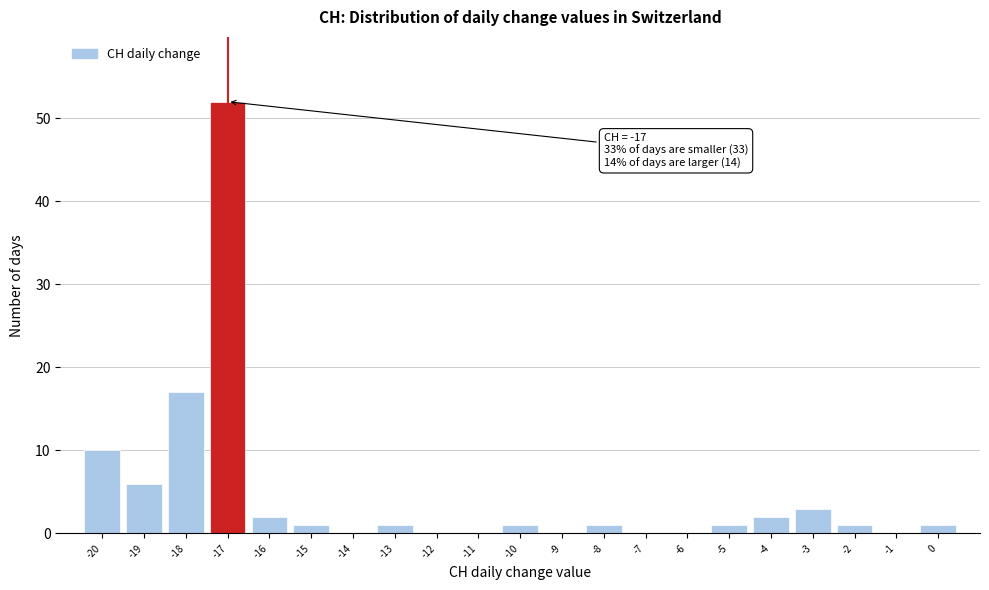

Which range on the x-axis has the tallest bar?

-17.5 to -16.5